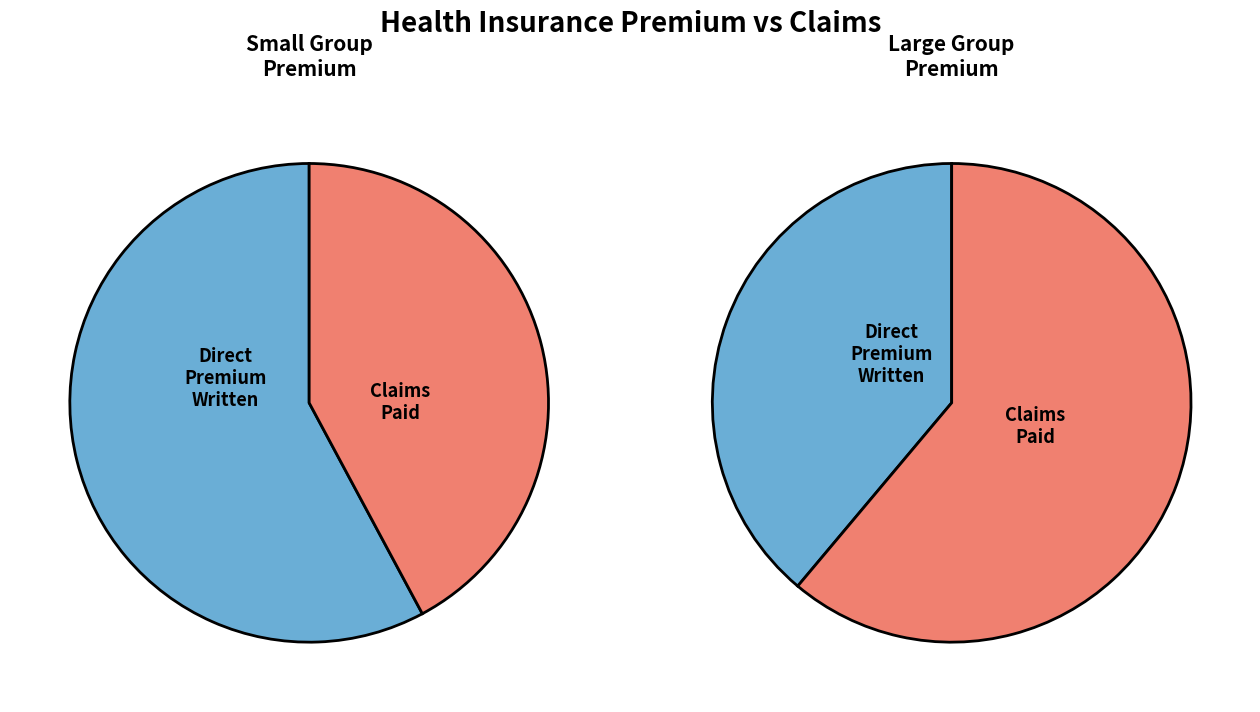

Does any single category account for the majority?

Yes